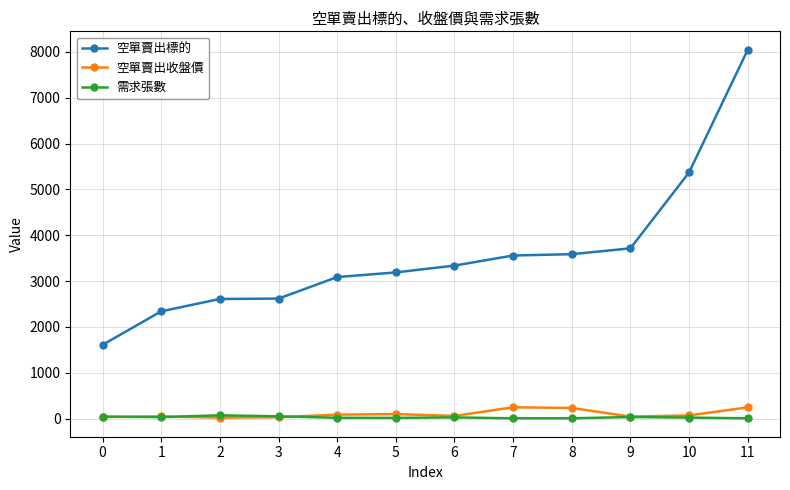

What is the spread (max minus min) of values at 3?

2587.4